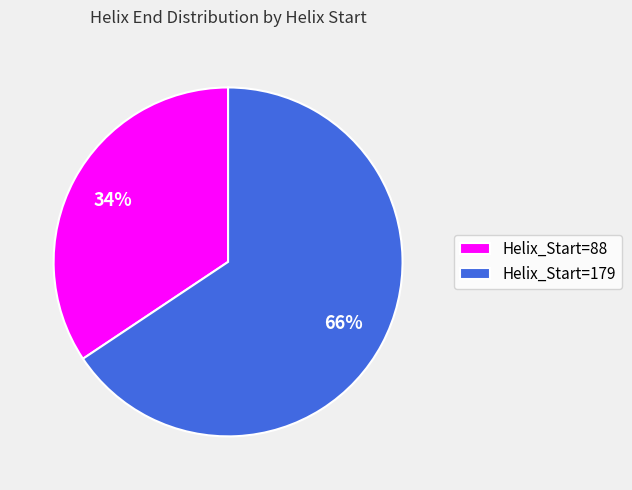

To the nearest percent, what is the average slice percentage?

50%